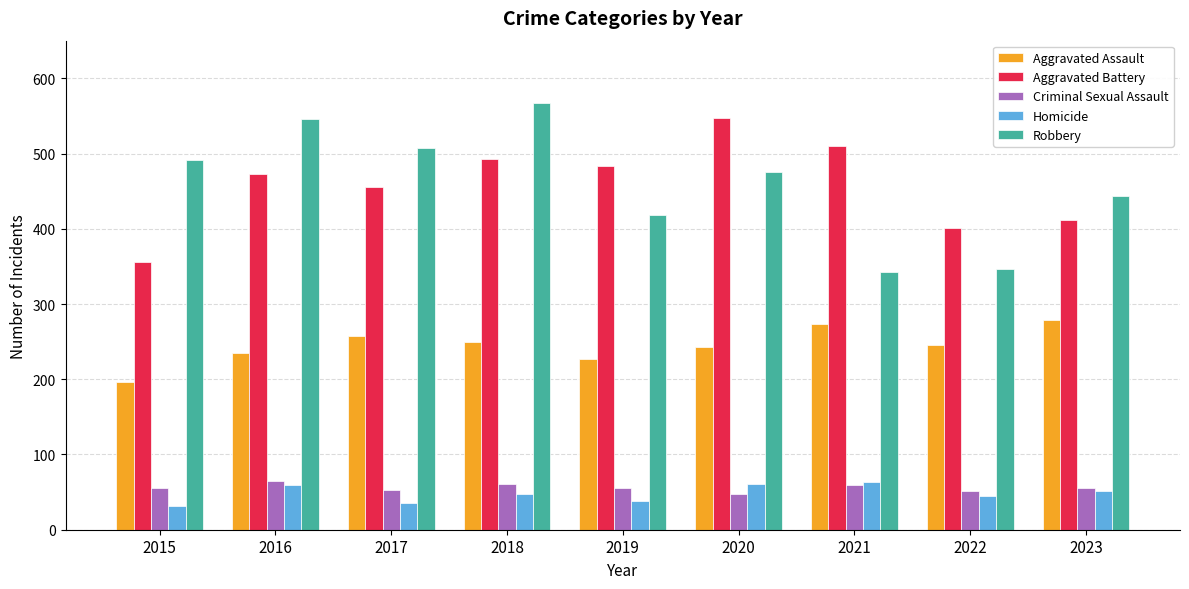

At 2020, list the series in order from smallest to largest.

Criminal Sexual Assault, Homicide, Aggravated Assault, Robbery, Aggravated Battery